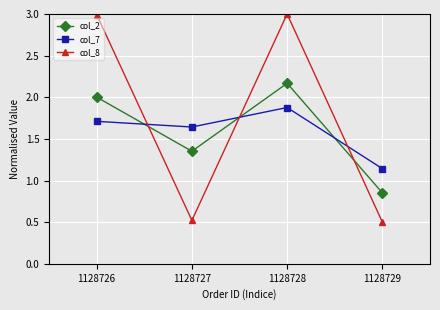

How many lines are shown in the chart?

3